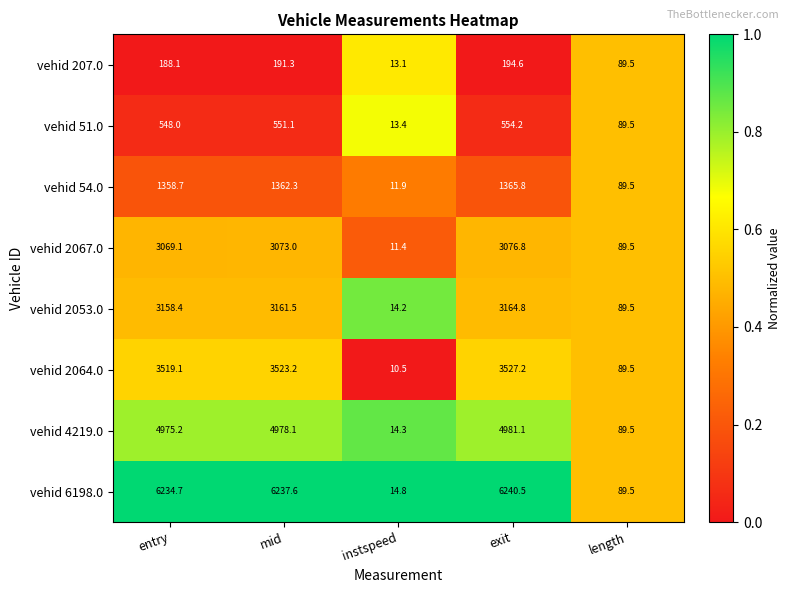

What is the difference between the highest and lowest values at instspeed?

4.3